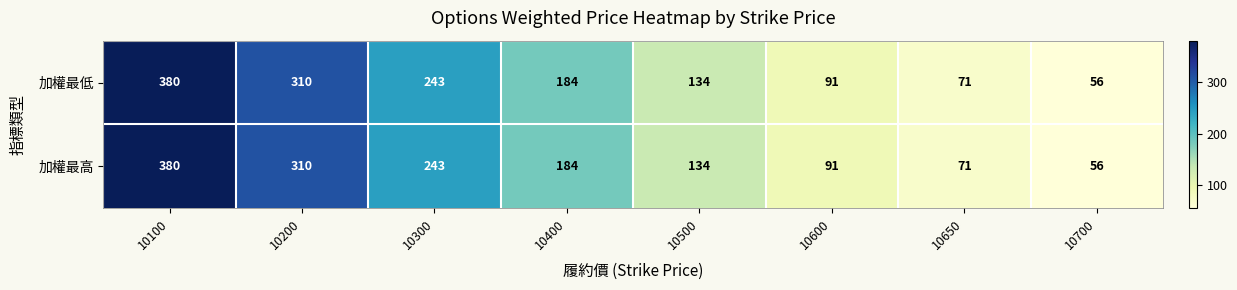

What is the approximate value of 加權最高 at 10650, to the nearest 5?

70